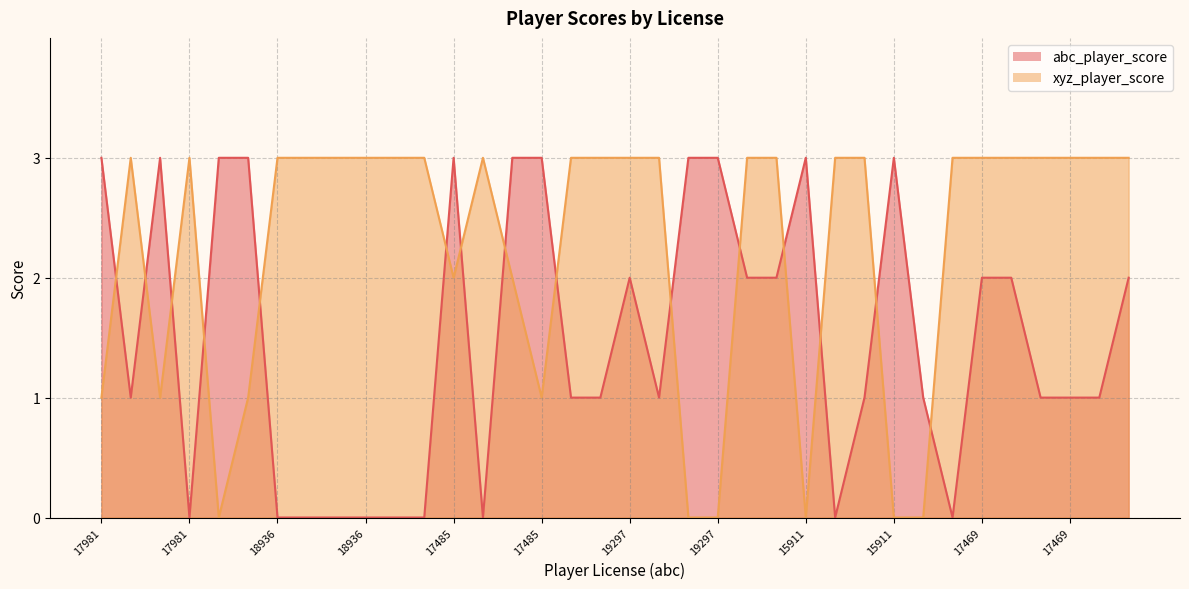

Rank the categories by abc_player_score value from highest to lowest.

17981, 18196, 18196, 17140, 17485, 19321, 17485, 19291, 19297, 15911, 15911, 19297, 19291, 17708, 17469, 10109, 10109, 17140, 19321, 15409, 17708, 15557, 15557, 16835, 17469, 16835, 17981, 18936, 19003, 19004, 18936, 19004, 19003, 15409, 18076, 18076